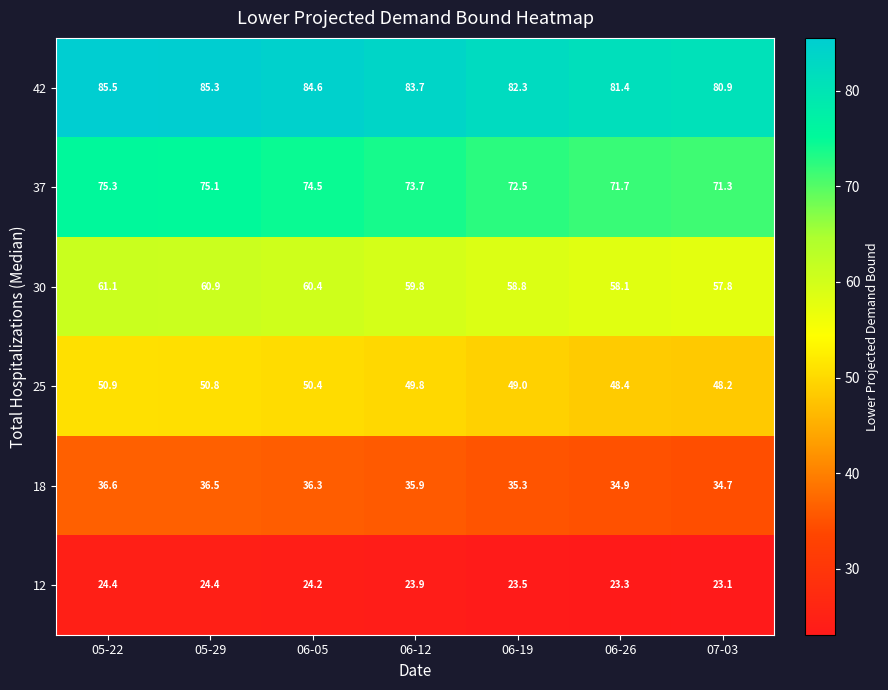

What is the difference between the 18 values at 06-19 and 05-22?

1.3